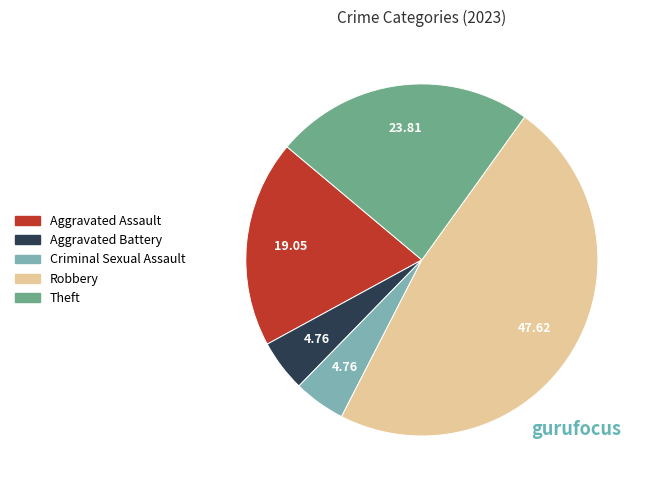

Is the sum of Theft and Aggravated Assault greater than half?

No